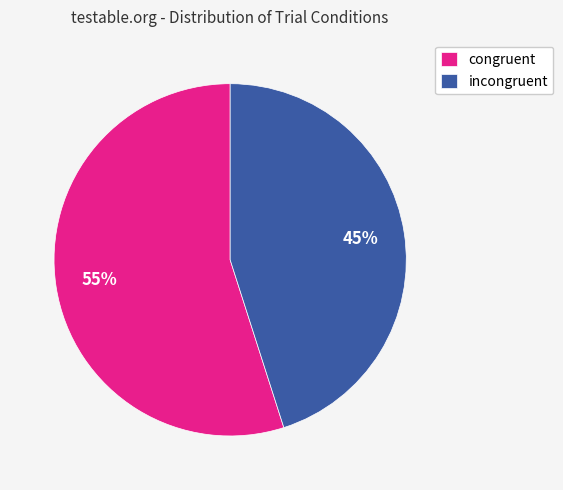

How many segments does this pie chart have?

2